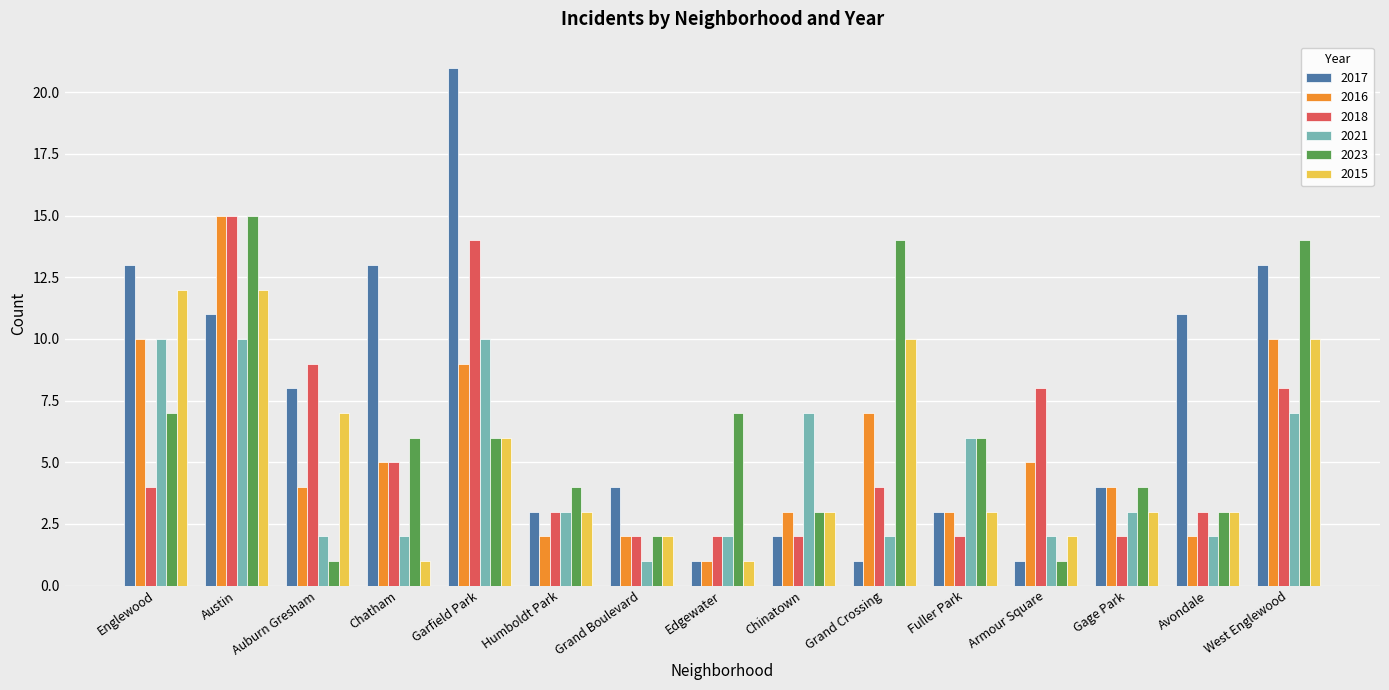

The 2016 series shows 1 at Humboldt Park. True or false?

False